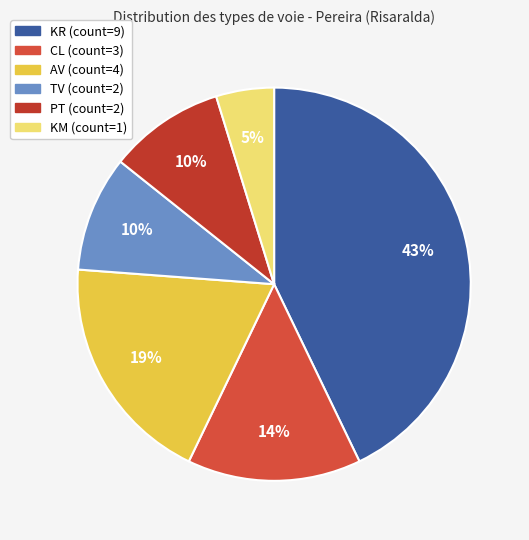

Count the number of slices in the pie.

6